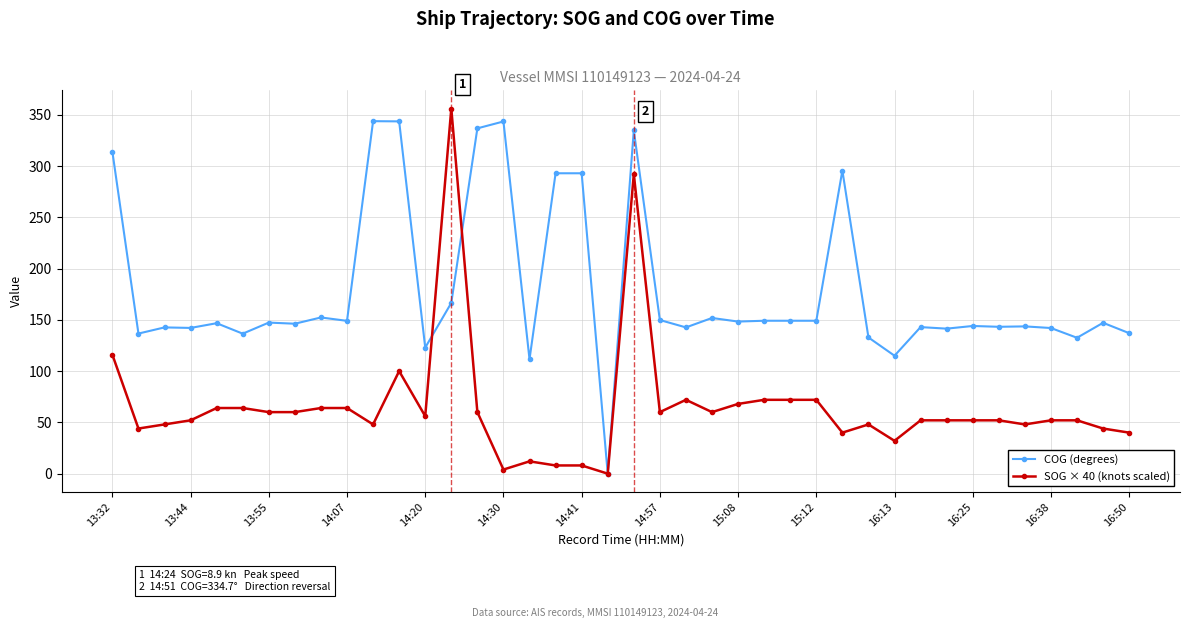

Which series has the largest total across all categories?

COG (degrees)